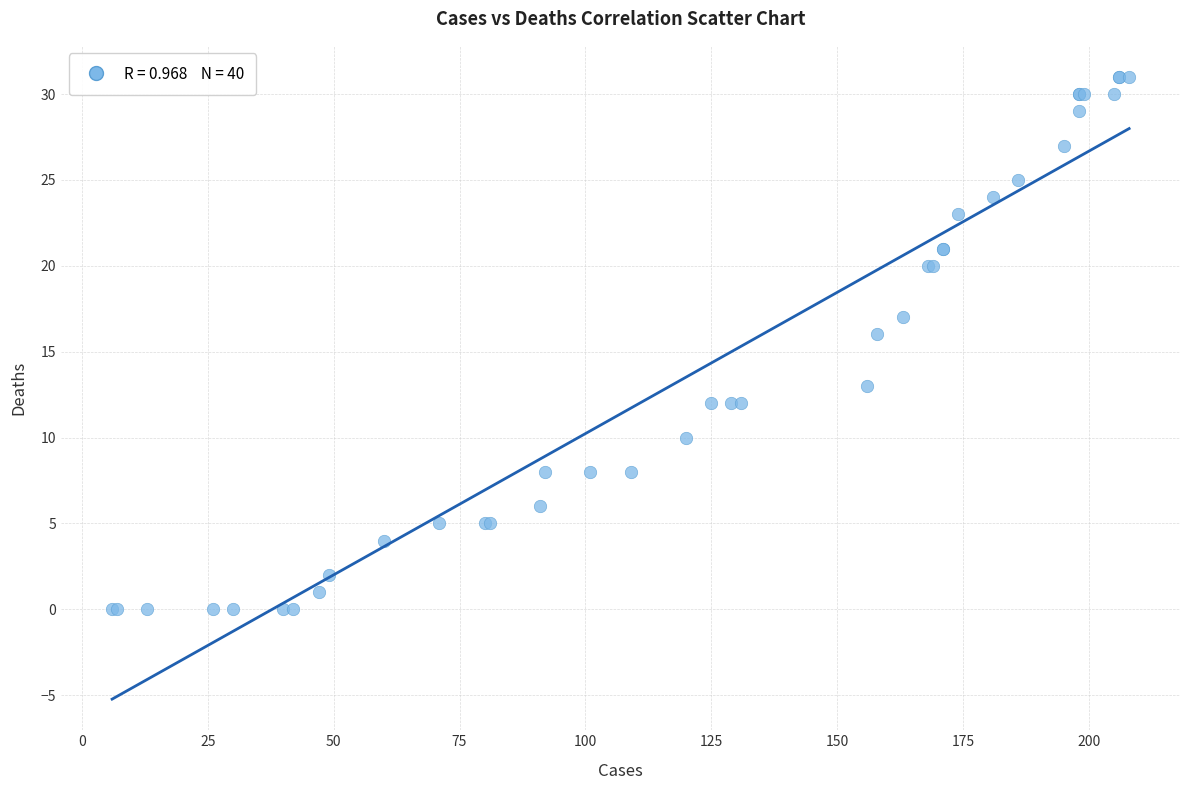

What Y value in the scatter plot is closest to 15?

16